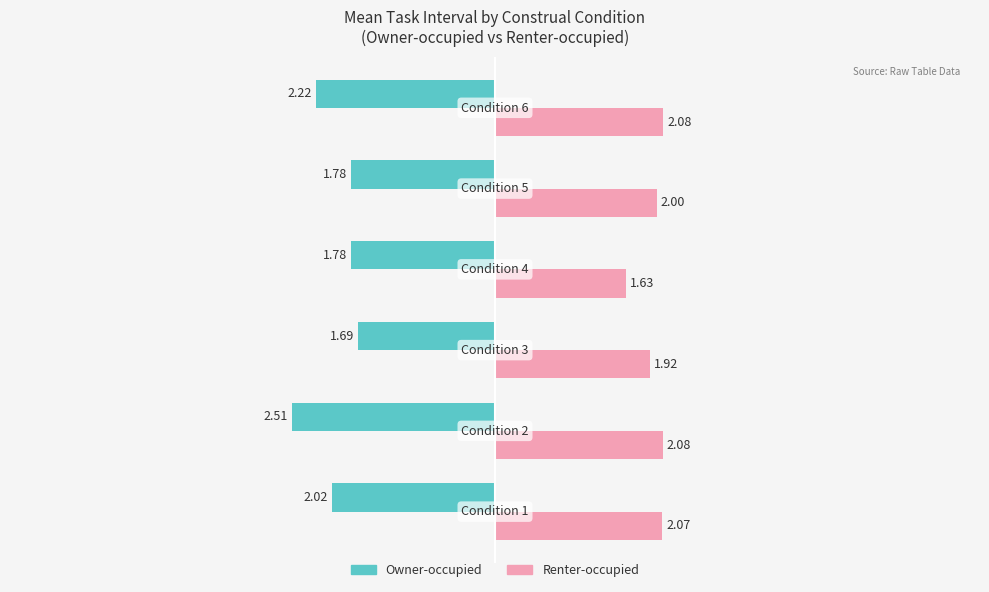

At how many categories does at least one series exceed 0?

6